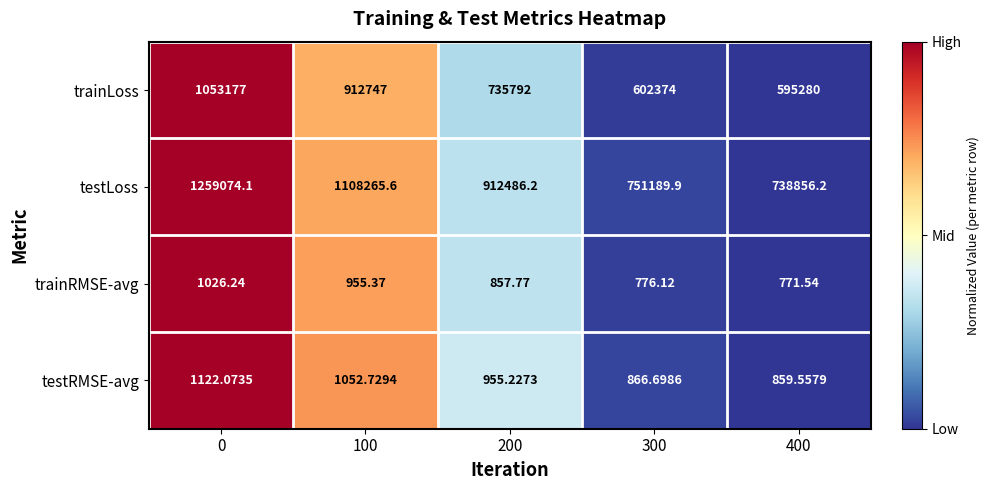

What is the spread (max minus min) of values at 200?

911628.4